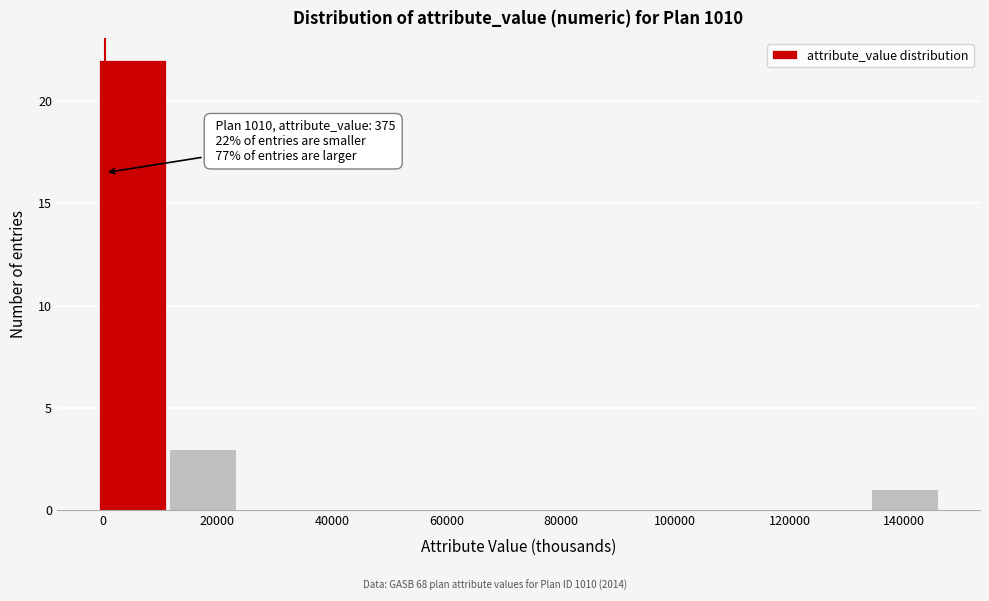

Over which range of the x-axis is the bar tallest?

0 to 12000